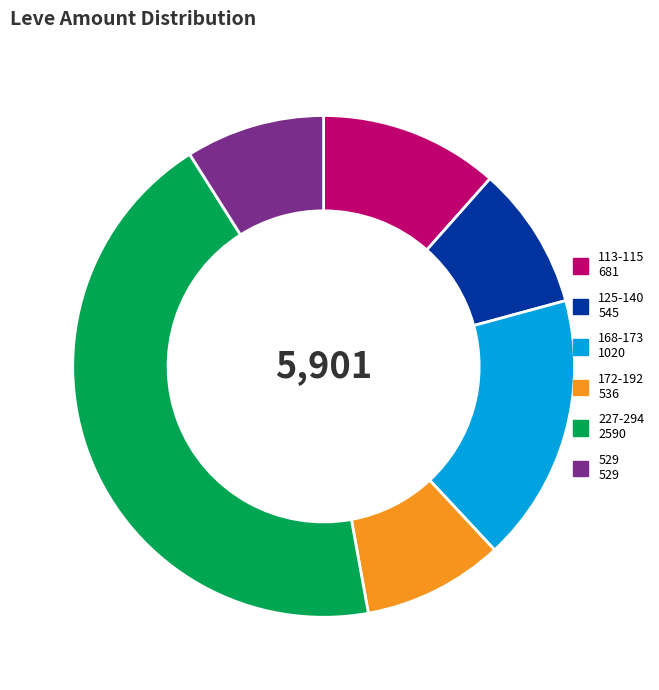

Approximately how many times larger is the value at 125-140 545 compared to 529 529?

1.0